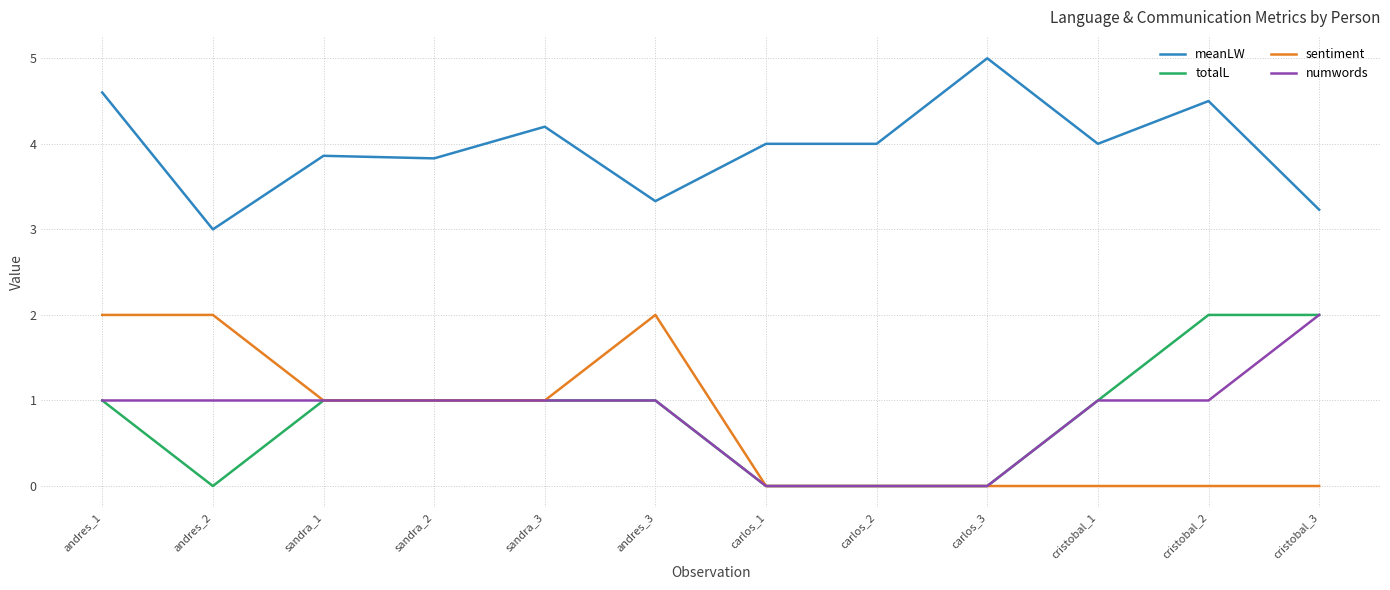

Between carlos_3 and cristobal_2, which series saw the biggest shift?

totalL